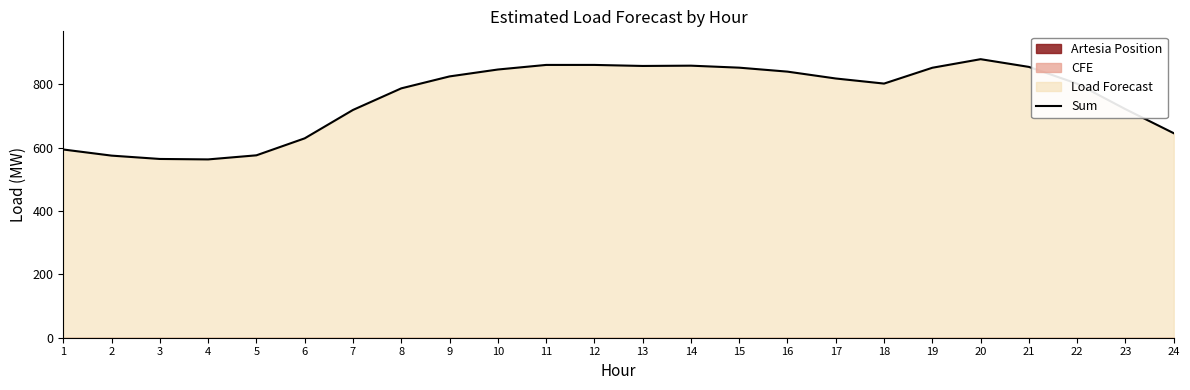

How many lines are shown in the chart?

1